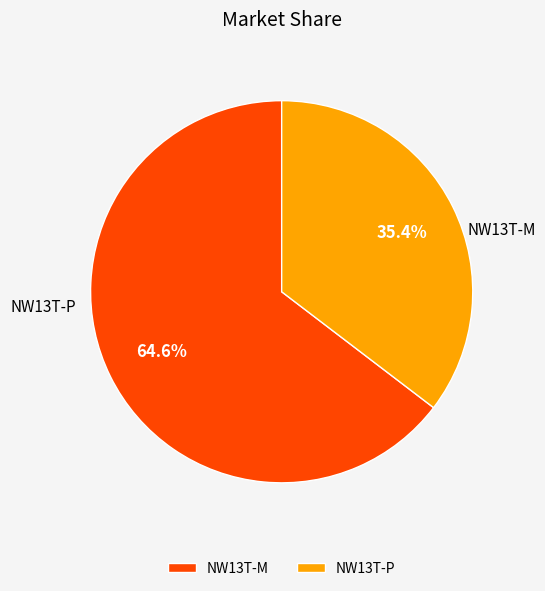

How many segments does this pie chart have?

2